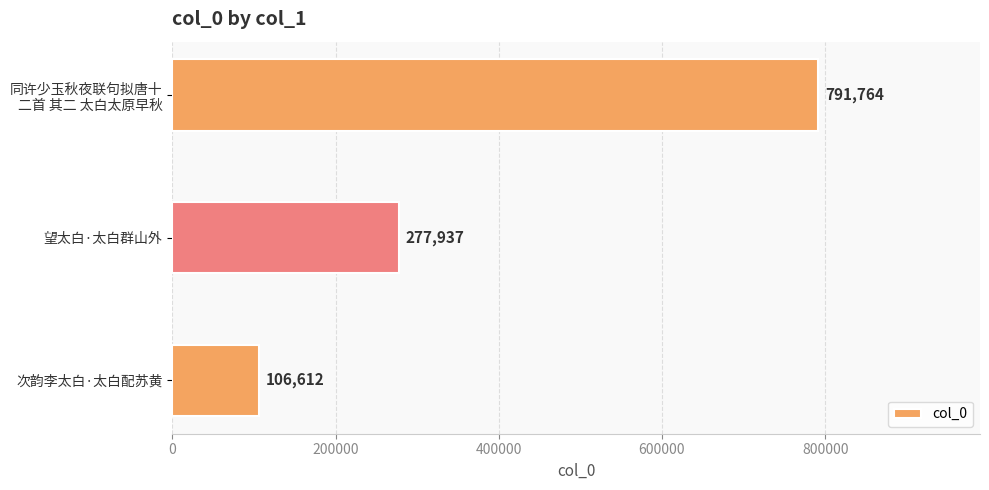

List the labels in order of value, smallest first.

次韵李太白·太白配苏黄, 望太白·太白群山外, 同许少玉秋夜联句拟唐十
二首 其二 太白太原早秋